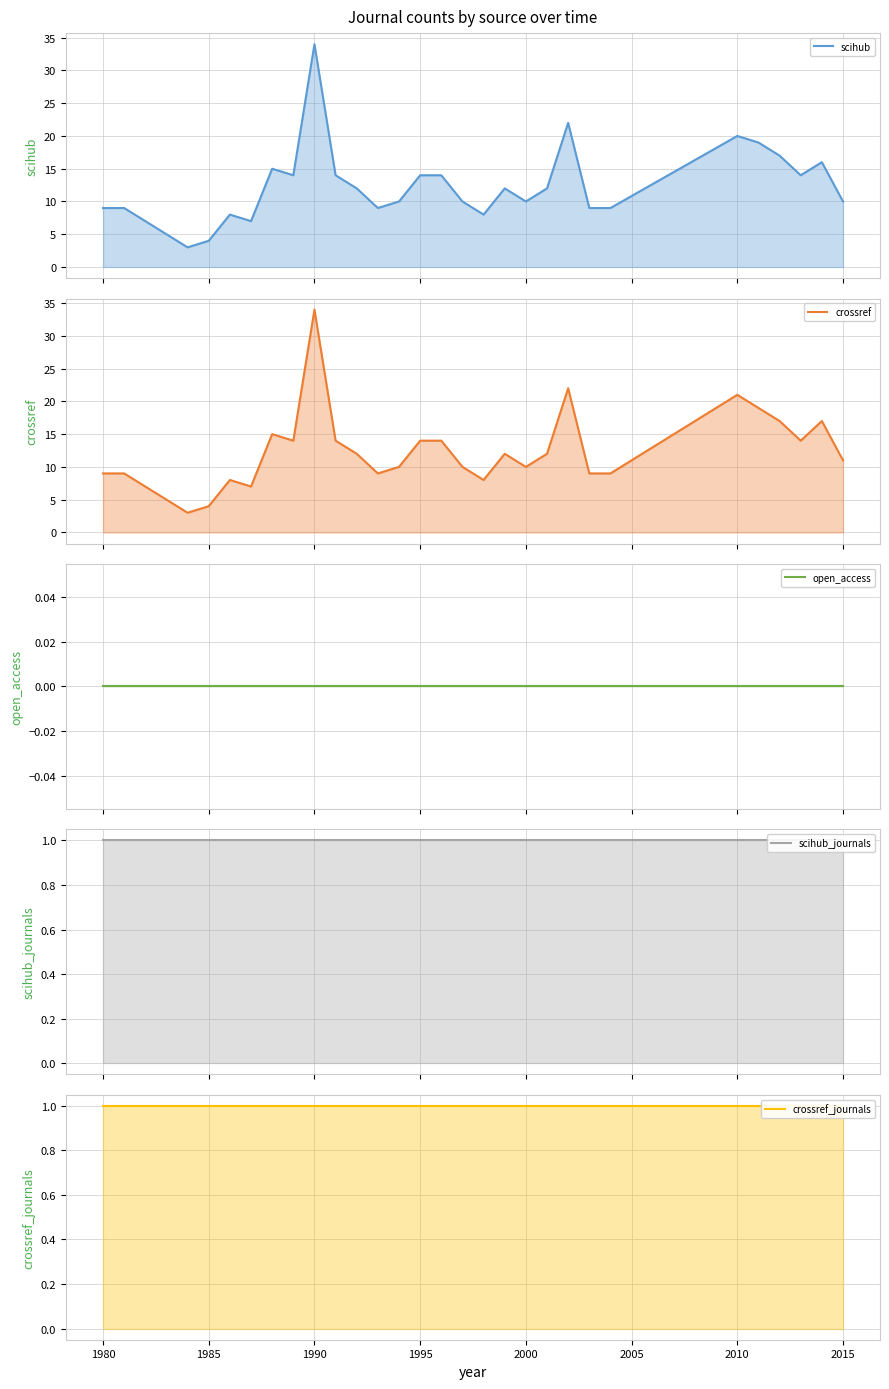

True or false: scihub_journals (line) has more than 2 interior local peaks.

False